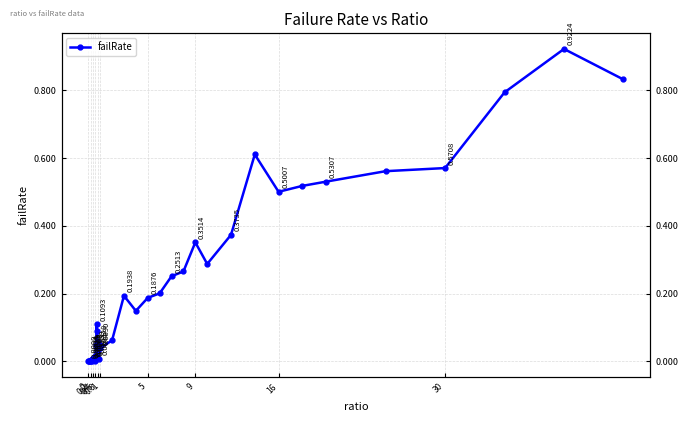

Reading left to right, transcribe all the data shown in this chart.

0.0	0.0	0.0	0.0	0.0	0.0	0.0	0.0	0.0	0.0	0.0	0.0	0.0	0.0	0.1	0.1	0.0	0.1	0.0	0.0	0.0	0.1	0.2	0.1	0.2	0.2	0.3	0.3	0.4	0.3	0.4	0.6	0.5	0.5	0.5	0.6	0.6	0.8	0.9	0.8